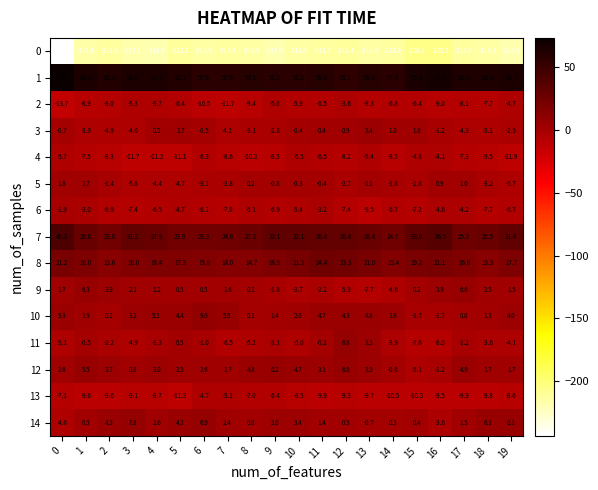

At which label is 6 closest to -5?

8